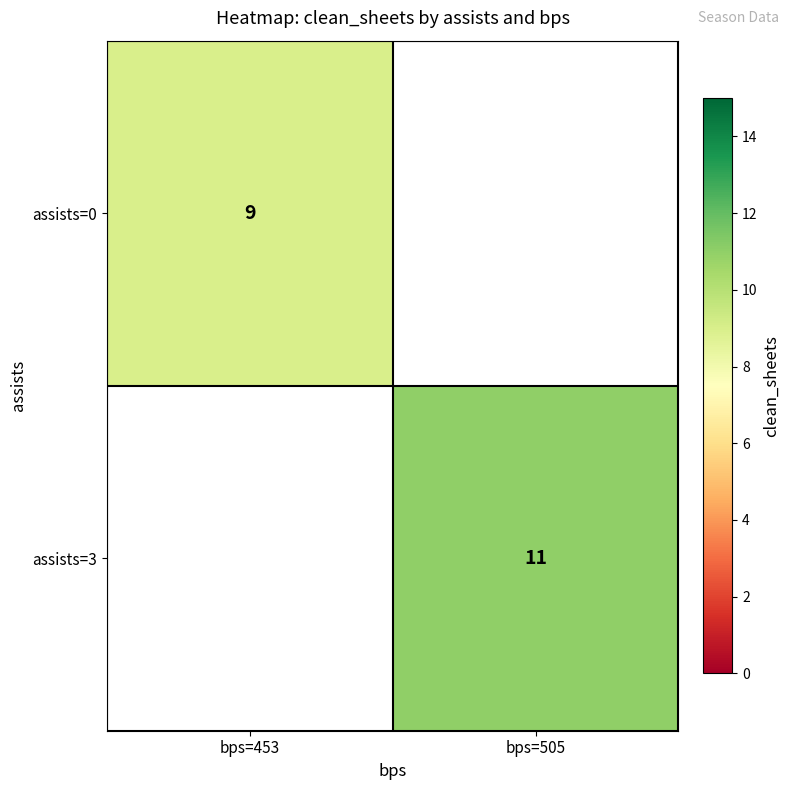

At how many categories does at least one series exceed 10?

1